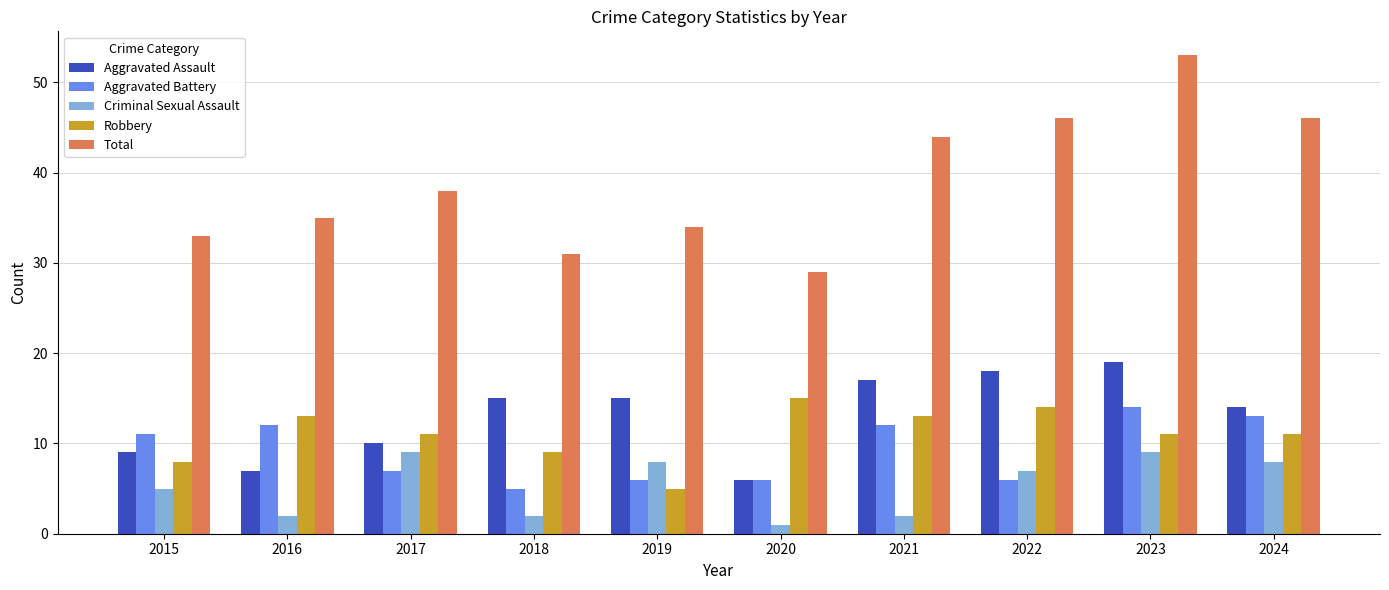

True or false: Robbery has a value of 24 at 2022.

False